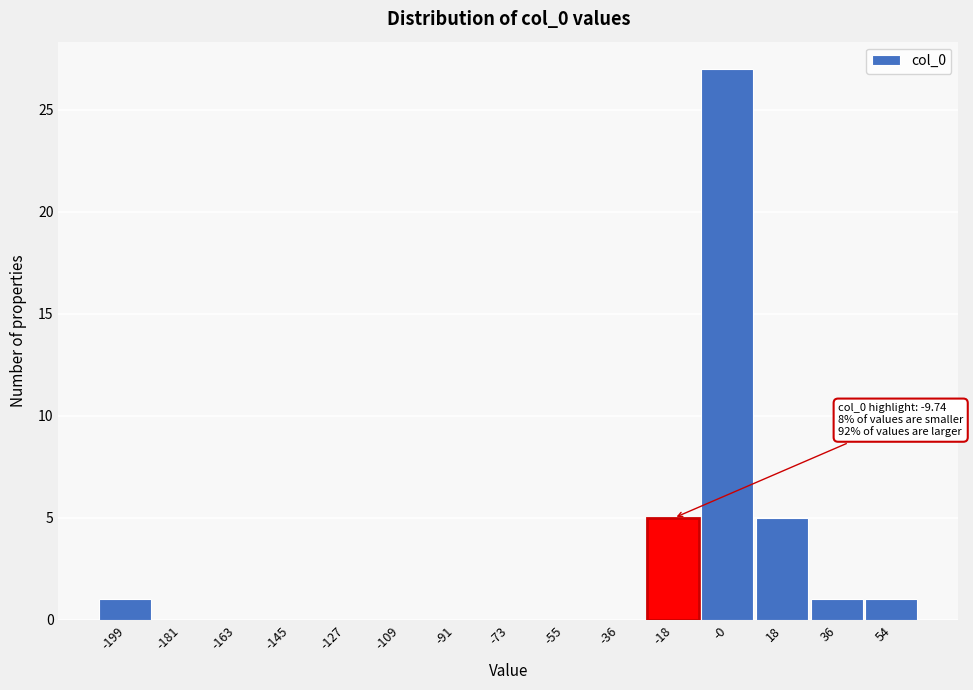

Which range on the x-axis has the tallest bar?

-10 to 8